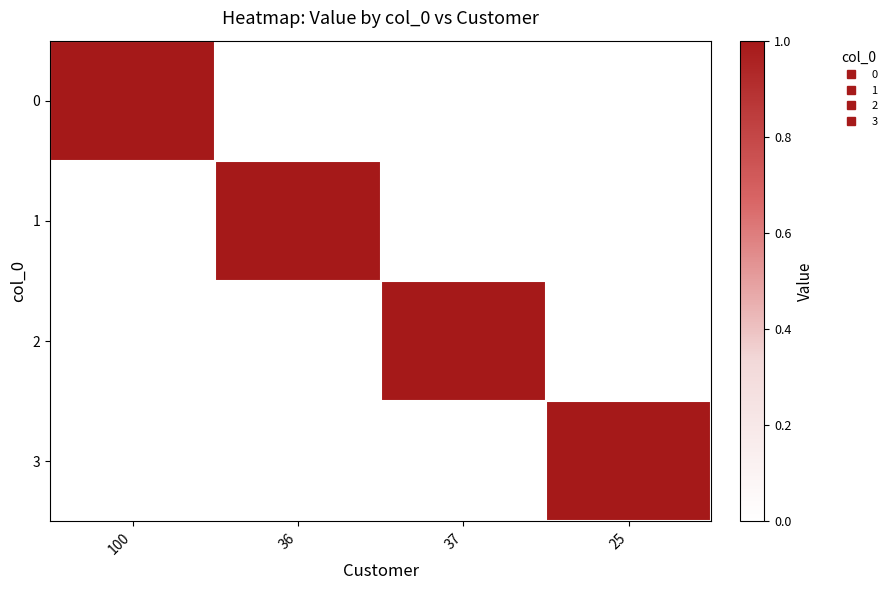

Reading left to right, list all the values displayed in this chart.

0: 100=1.0	36=0.0	37=0.0	25=0.0
1: 100=0.0	36=1.0	37=0.0	25=0.0
2: 100=0.0	36=0.0	37=1.0	25=0.0
3: 100=0.0	36=0.0	37=0.0	25=1.0